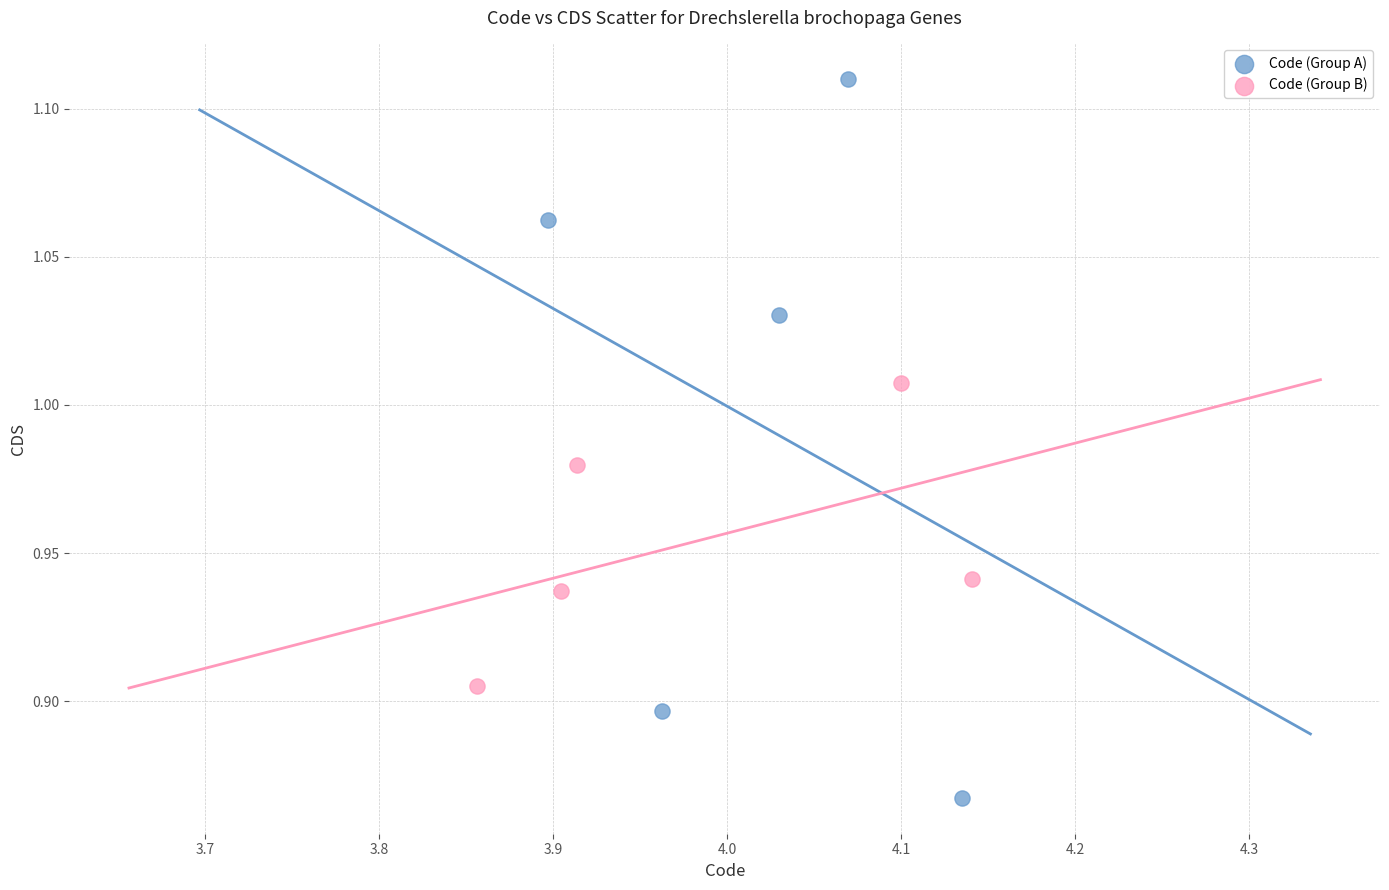

What are all the series names shown in the legend?

Code (Group A), Code (Group B)